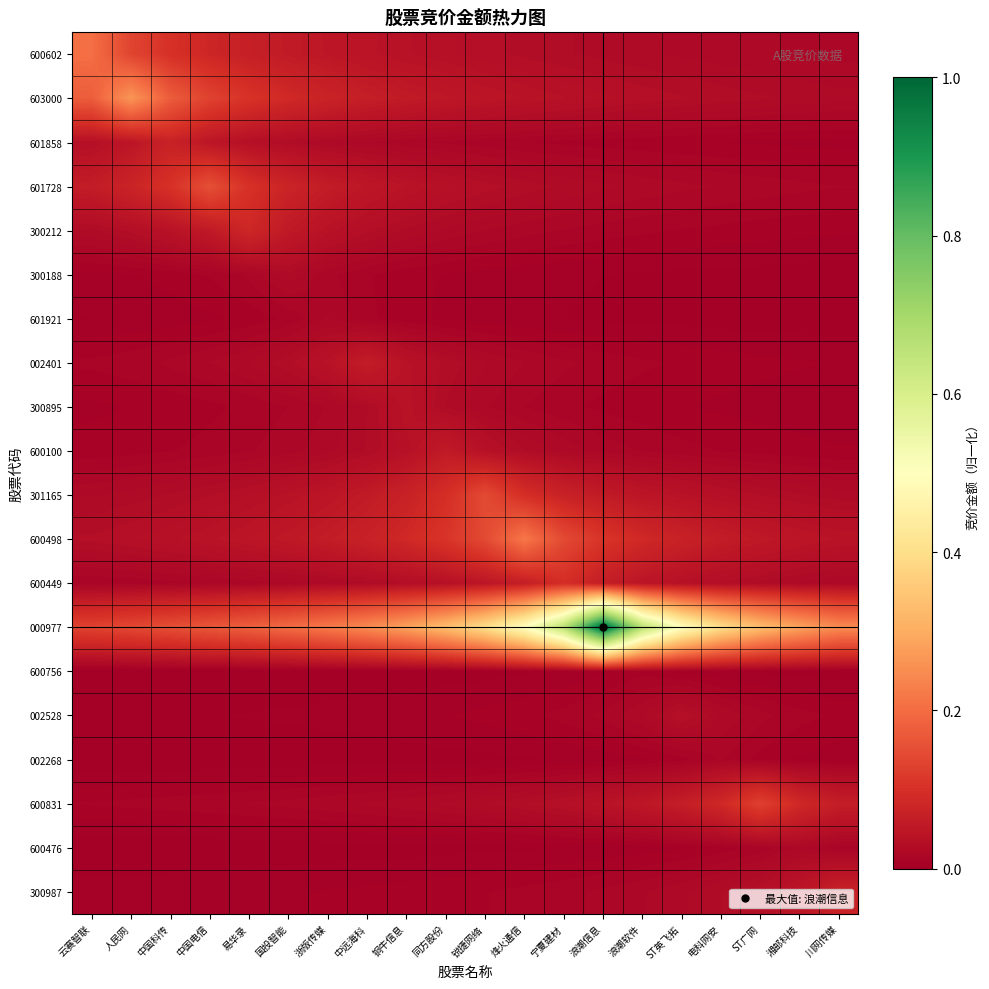

How many data points does each series have?

20